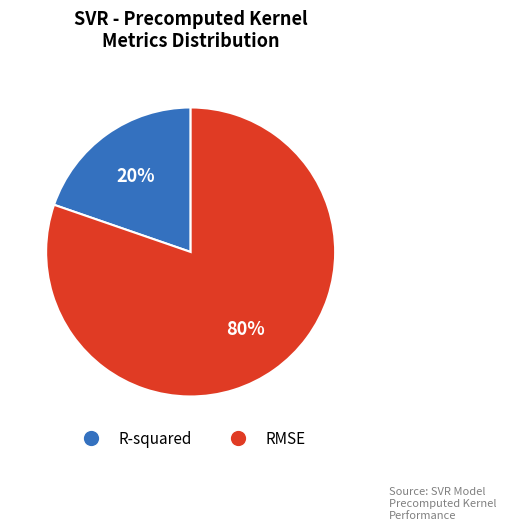

To the nearest percent, what is the average slice percentage?

50%